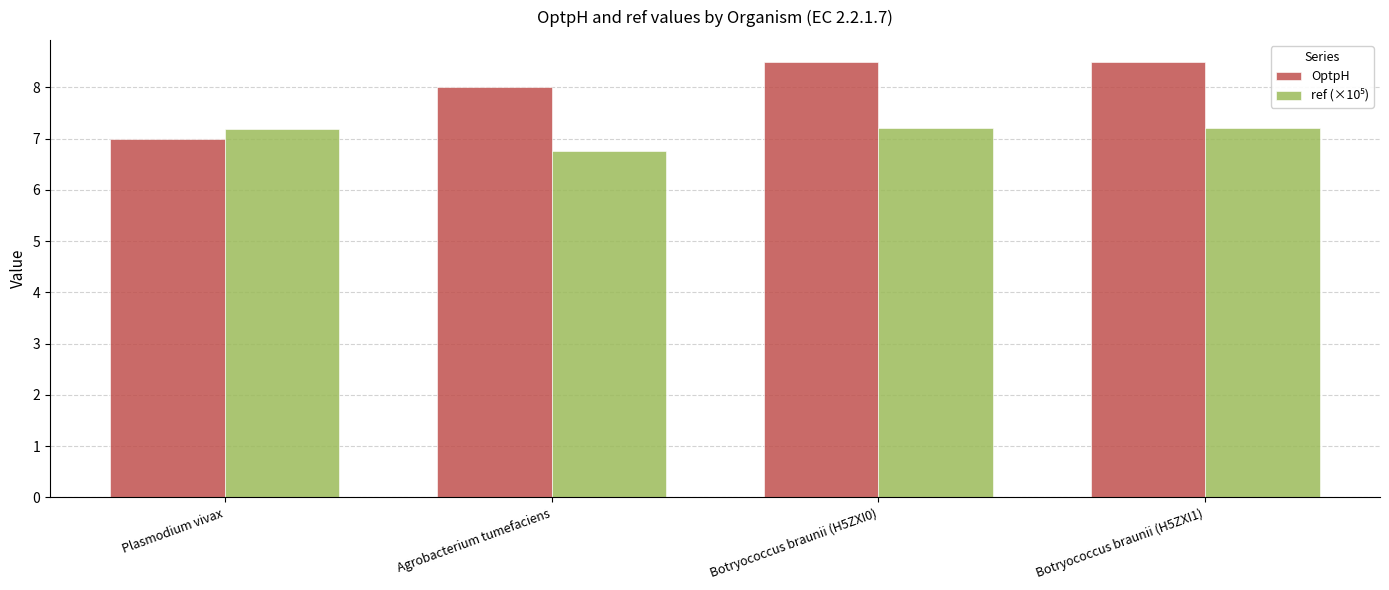

Which series changed the most between Plasmodium vivax and Agrobacterium tumefaciens?

OptpH